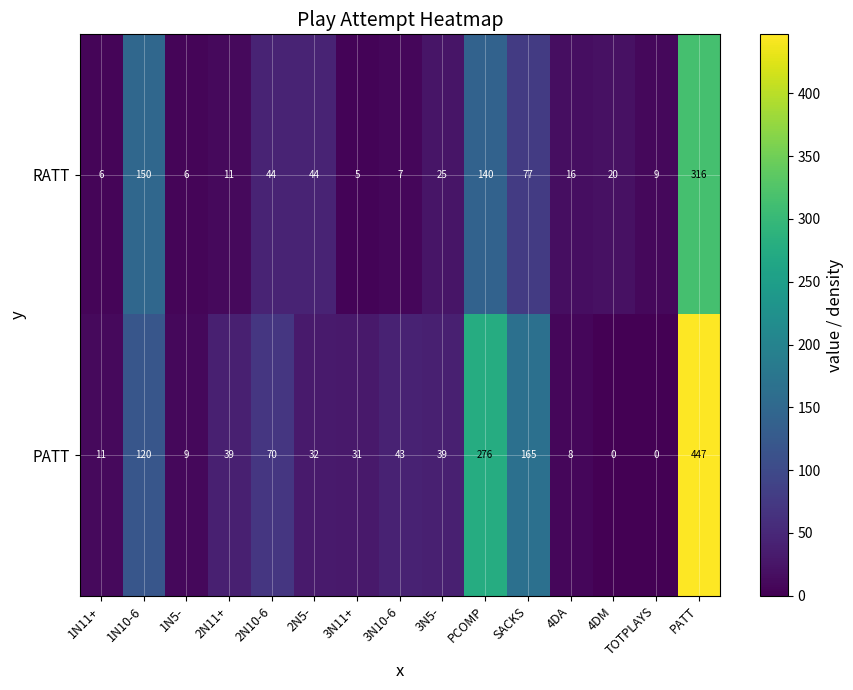

At which category does the chart reach its peak across all series?

PATT